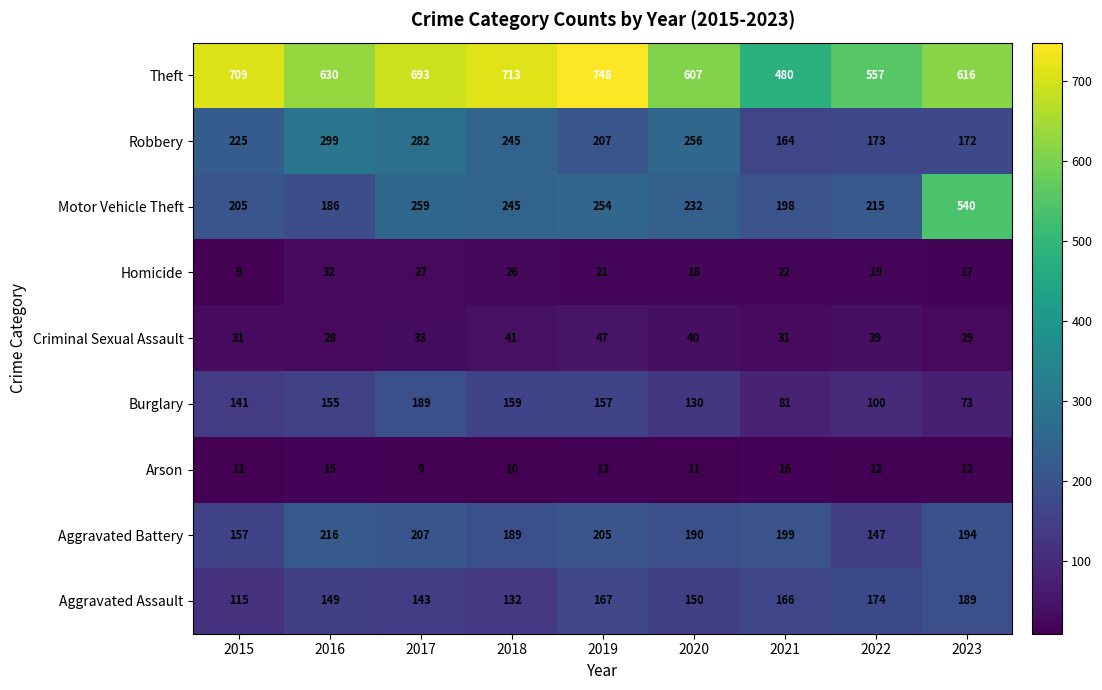

How many categories are shown in the chart?

9